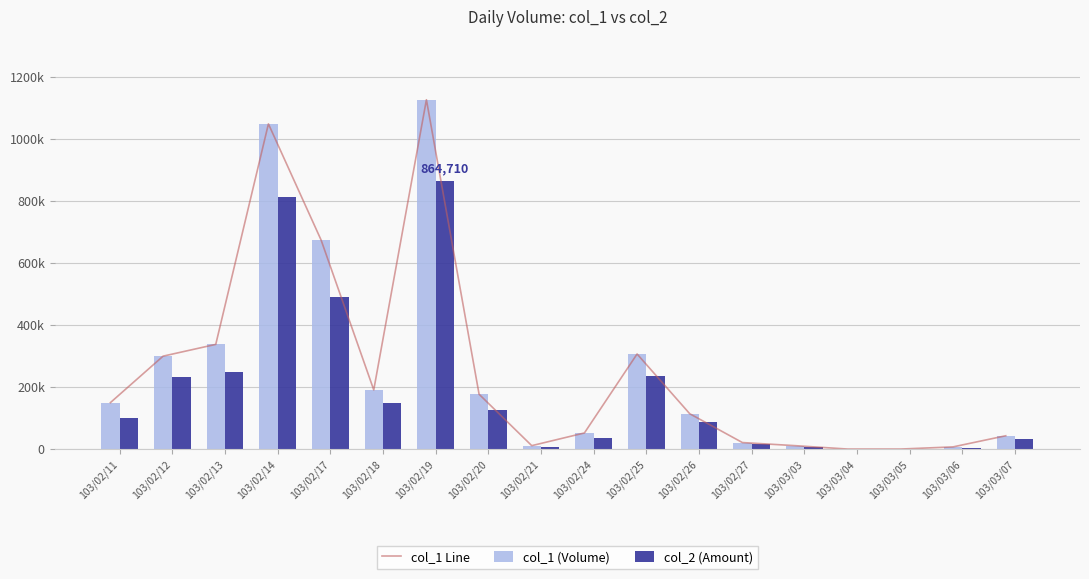

Read the col_2 (Amount) value at 103/02/13, to the nearest 10.

249520